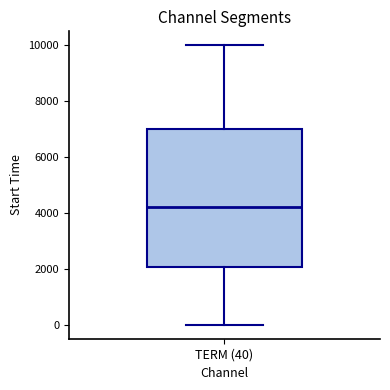

Transcribe this box plot: give where the median line is, the range the box spans, and where the two whiskers end, as read against the y-axis. The values are not printed on the chart, so give them approximately, as read against the axis.

median 4200, box 2000 to 7000, whiskers 0 to 10000